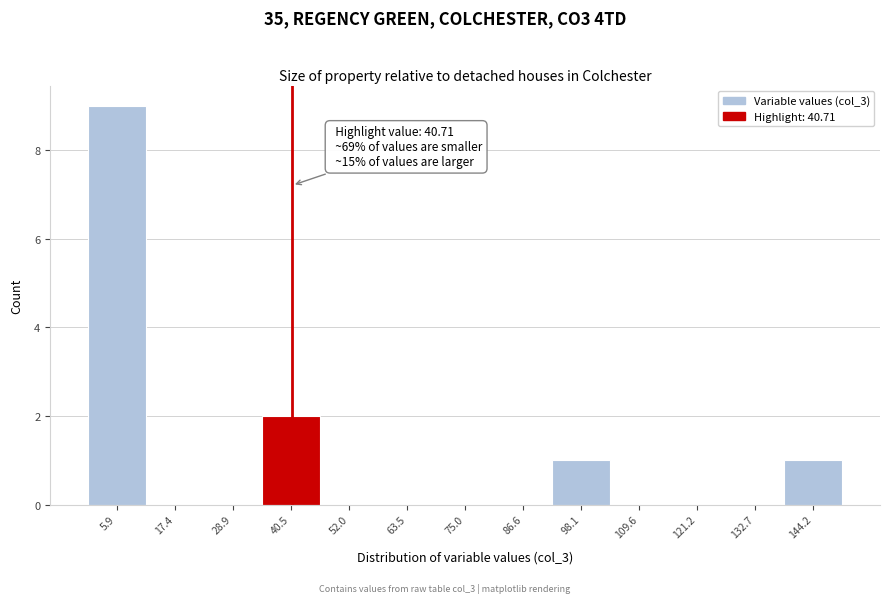

Which range on the x-axis has the tallest bar?

0 to 12